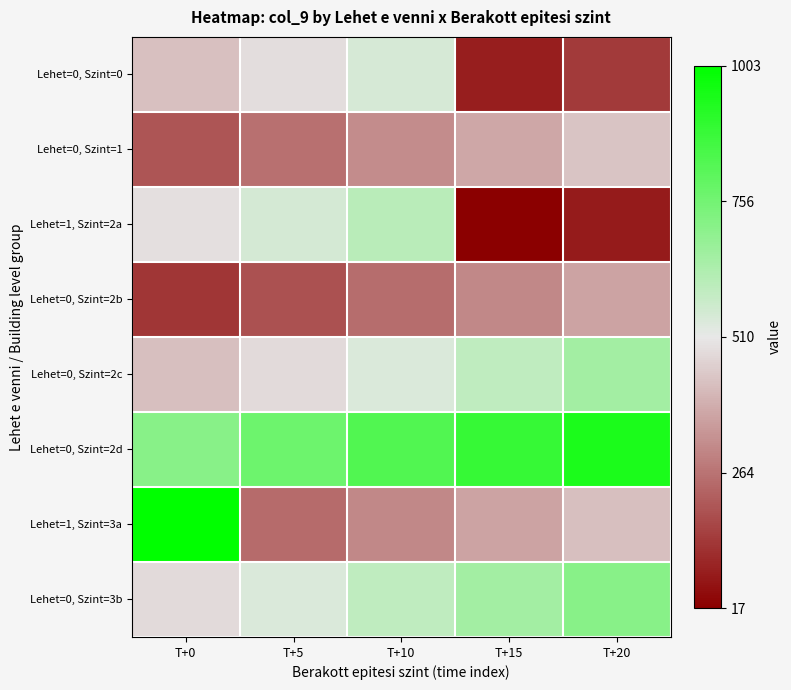

Which series has the widest spread of values?

Lehet=1, Szint=3a